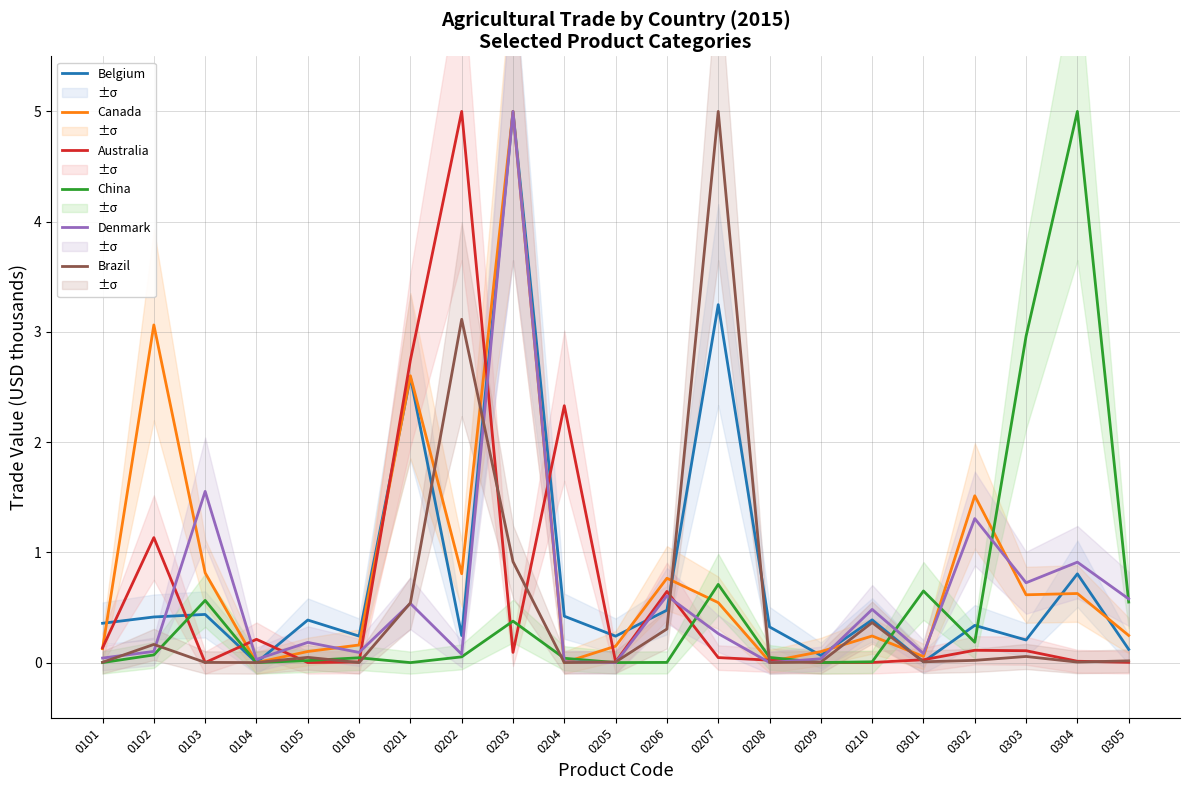

The value of Australia at 0205 is 0.0. True or false?

True